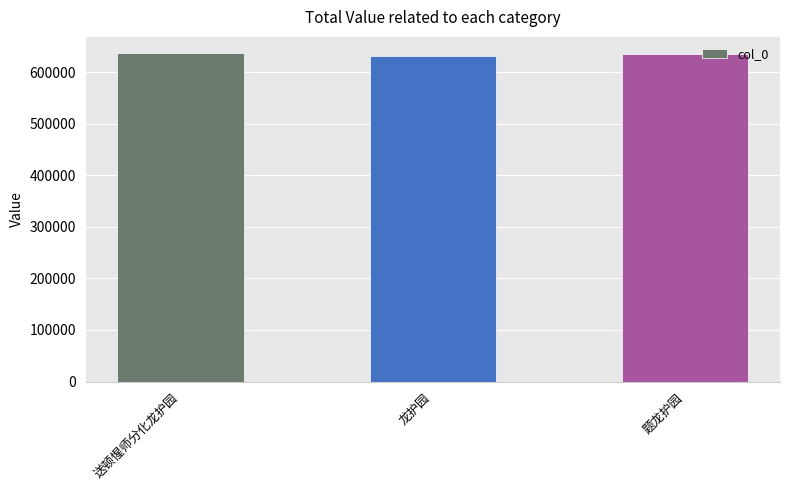

What is the label of the 3rd bar from the left?

题龙护园